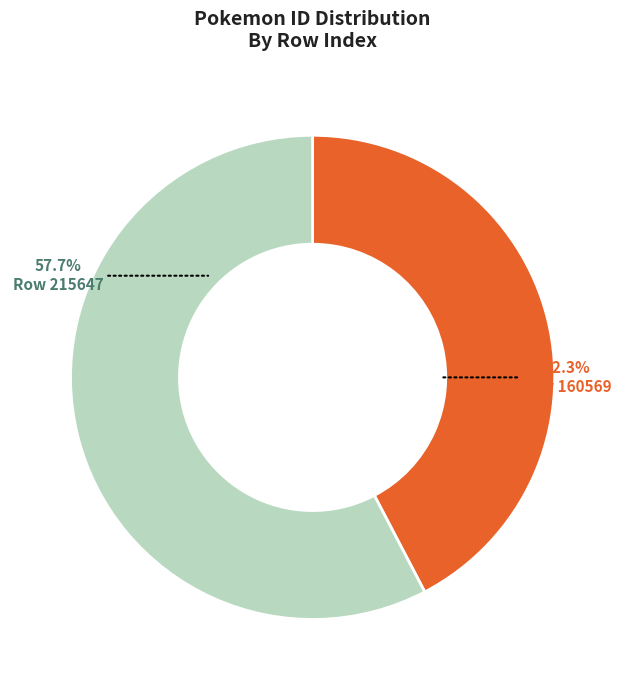

What percentage do Row 160569 and Row 215647 together represent?

100.0%